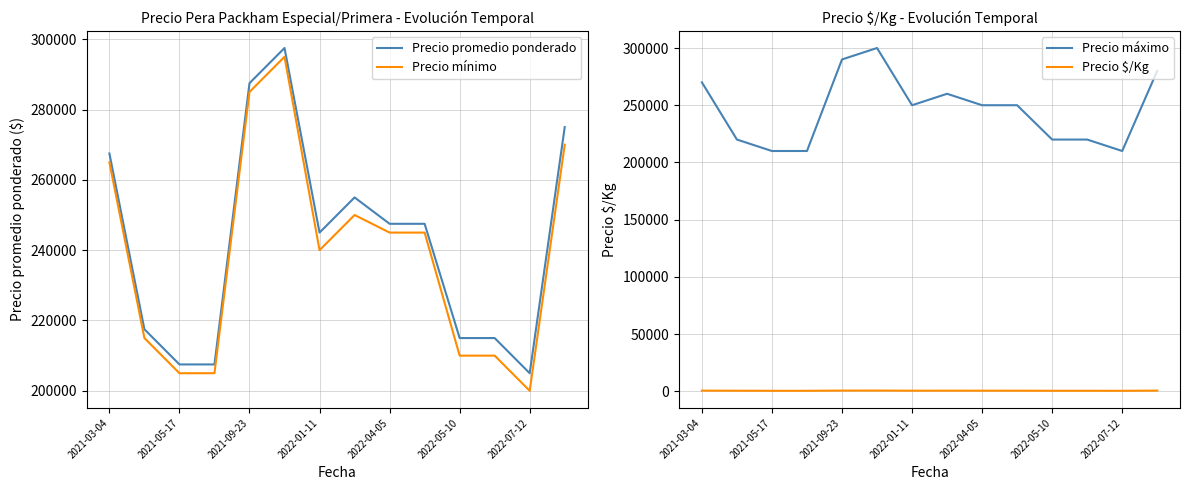

Does the chart have visible grid lines?

Yes